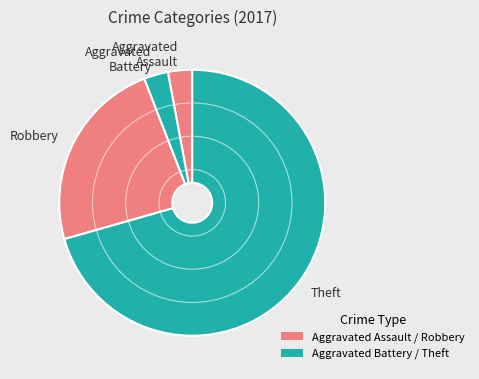

Is there any slice that represents more than half of the pie?

Yes